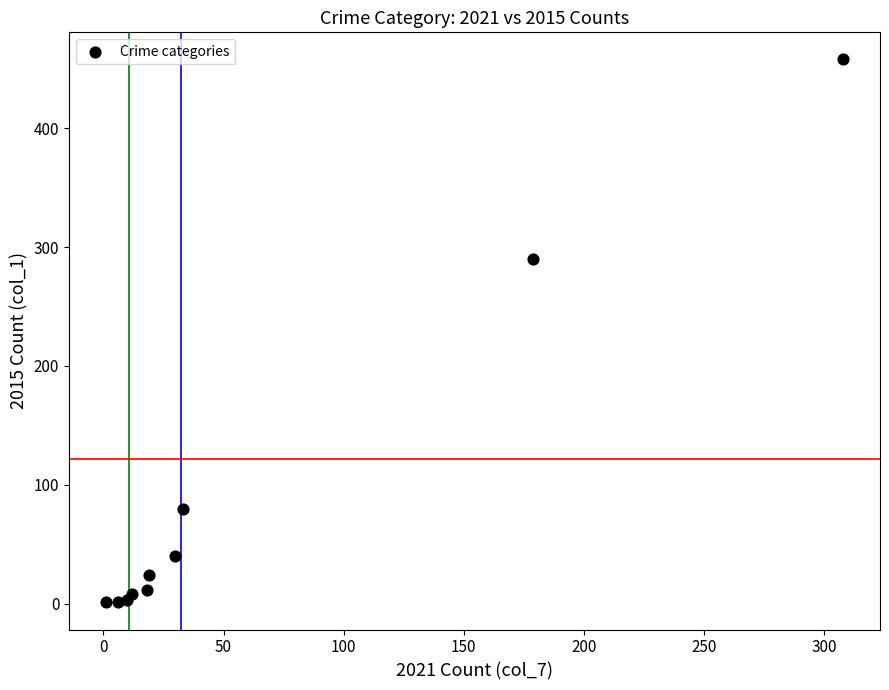

What Y value in the scatter plot is closest to 229?

290